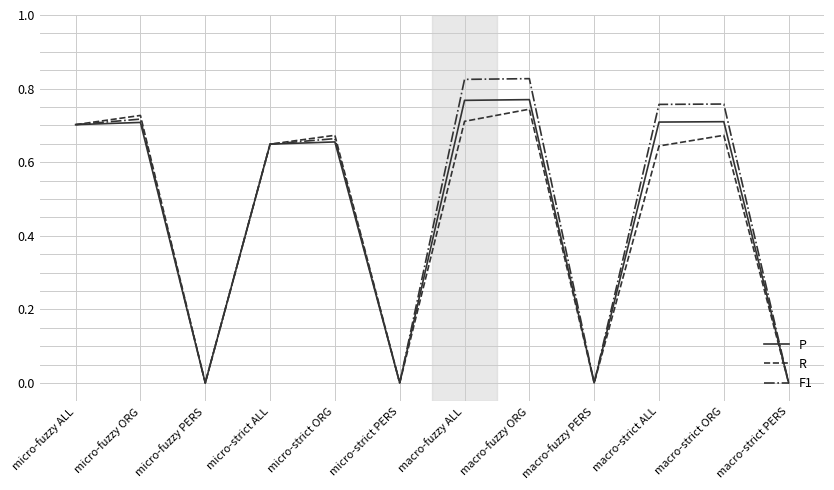

At which category does F1 reach its first local valley?

micro-fuzzy PERS